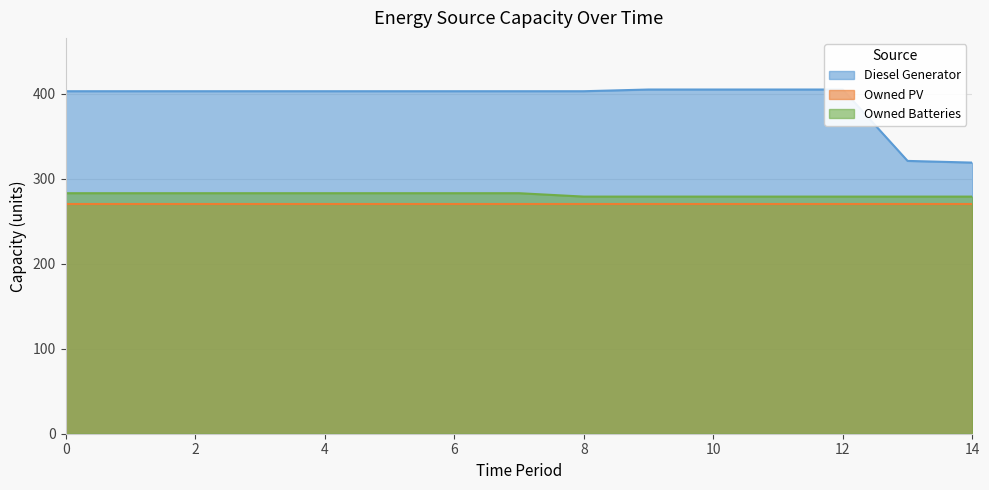

What is the difference between the second highest and minimum values in the Diesel Generator series?

86